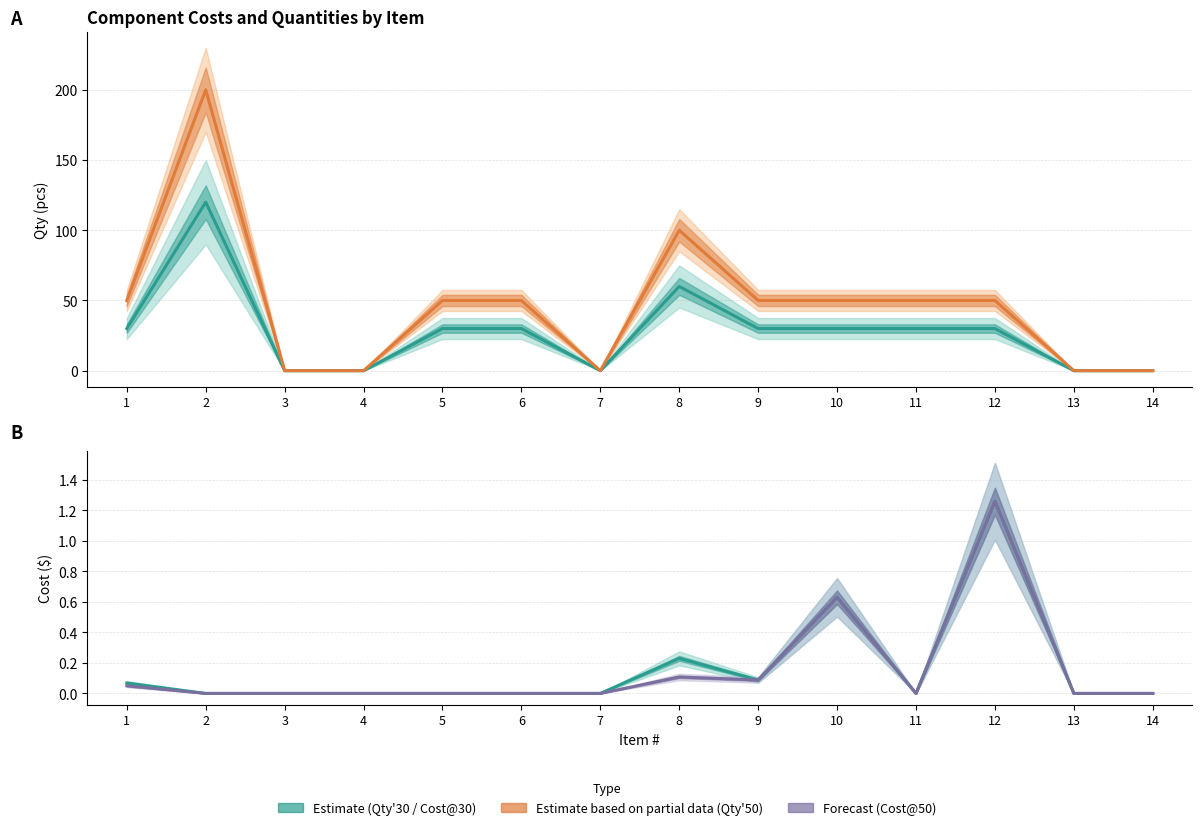

The Qty50 series shows 30.2 at 9. True or false?

False